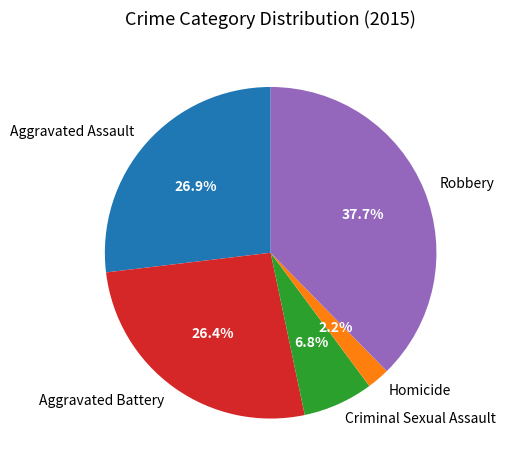

Is there a majority slice in this chart?

No